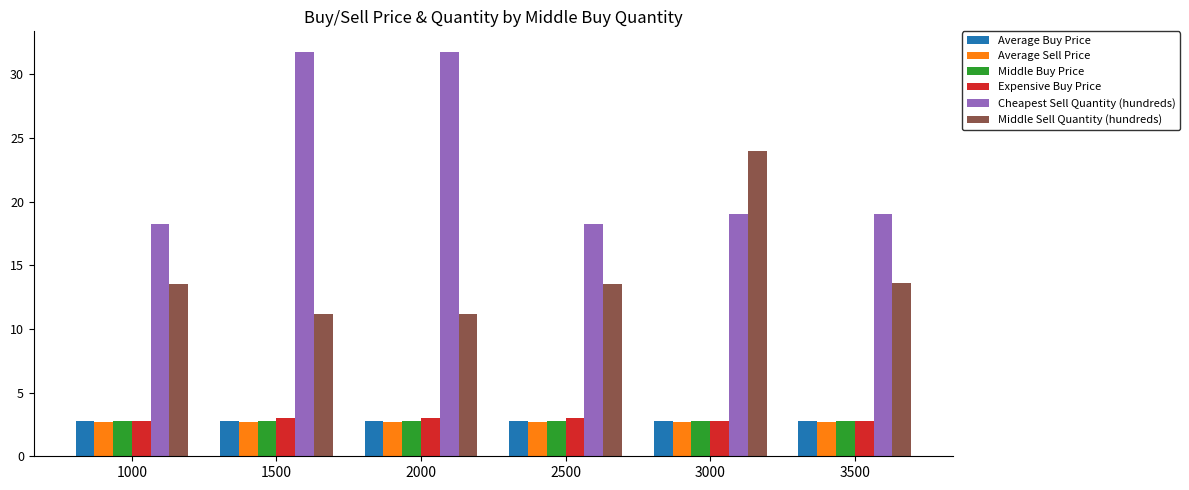

Is it true that Cheapest Sell Quantity (hundreds) equals 18.3 at 2500?

True